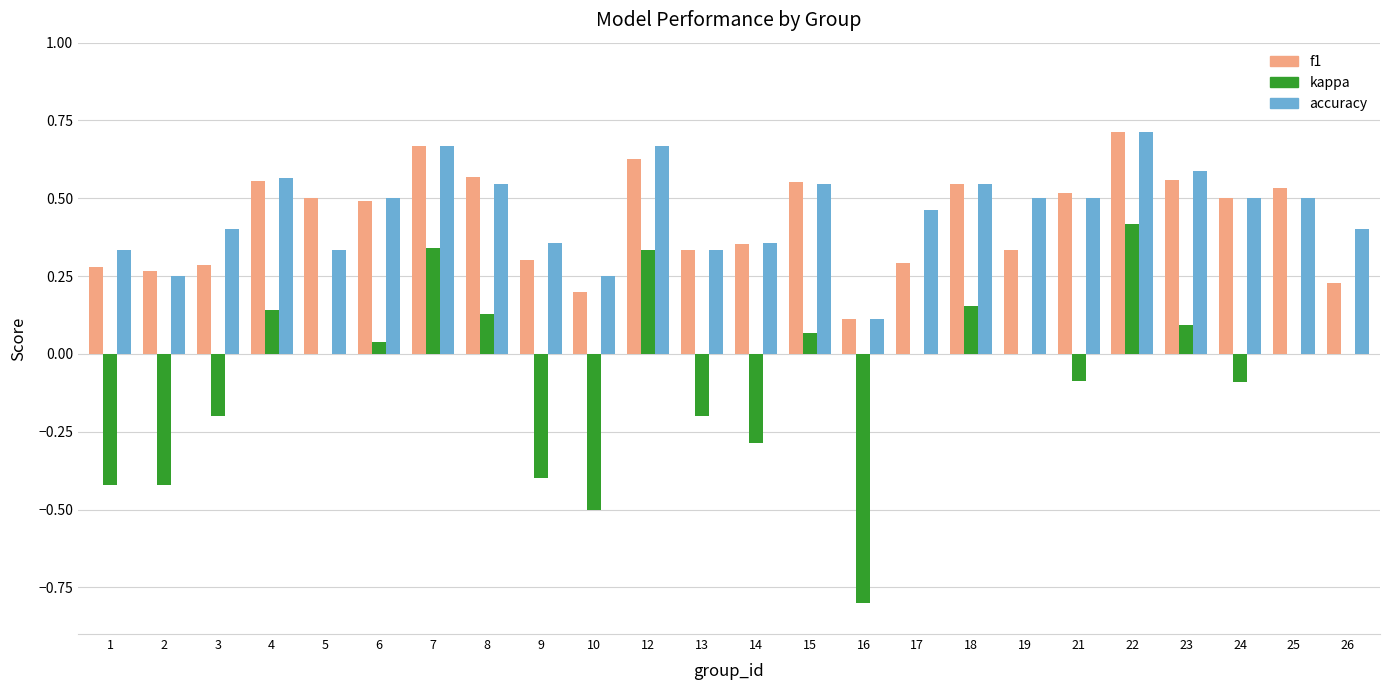

Is the value of accuracy at 22 greater than the value of kappa at 26?

Yes